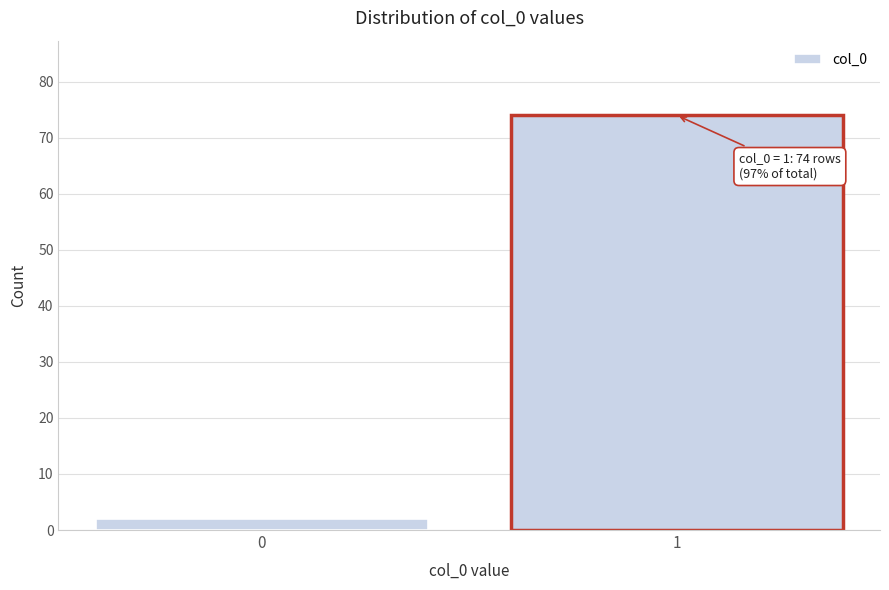

Reading right to left, extract all data points from this chart.

74	2